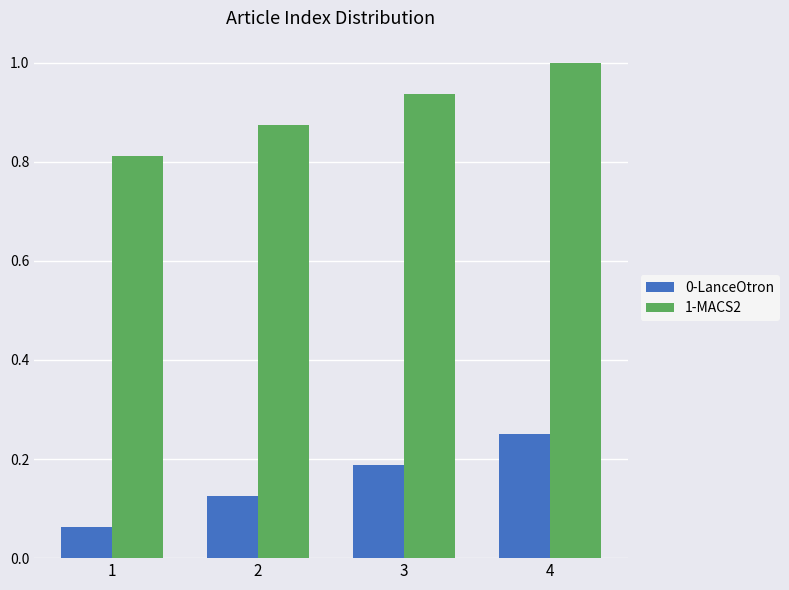

The 1-MACS2 series shows 1.0 at 4. True or false?

True